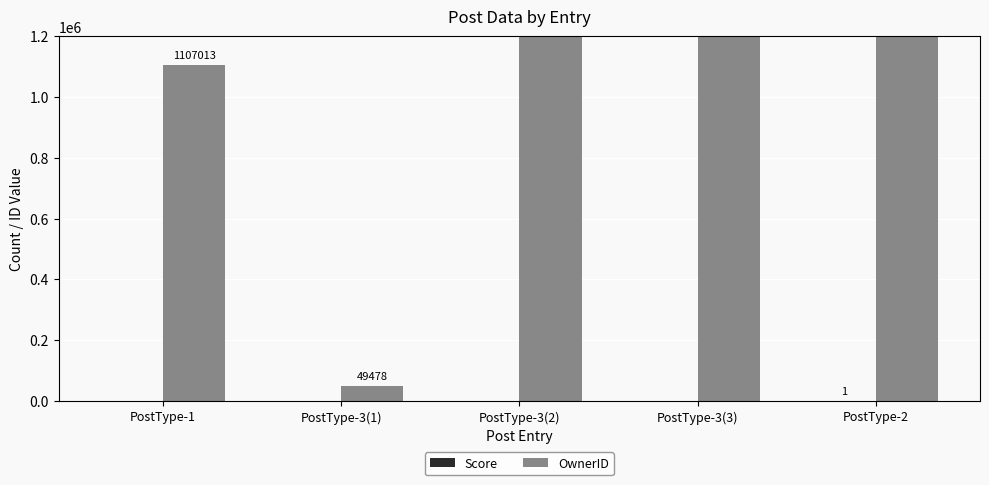

List the labels in order of Score value, smallest first.

PostType-1, PostType-3(1), PostType-3(2), PostType-3(3), PostType-2